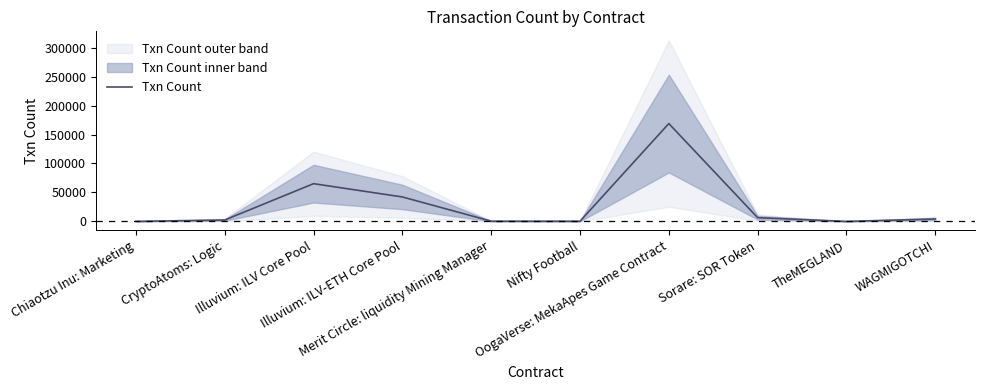

Is it true that the value at Merit Circle: liquidity Mining Manager is 152?

False